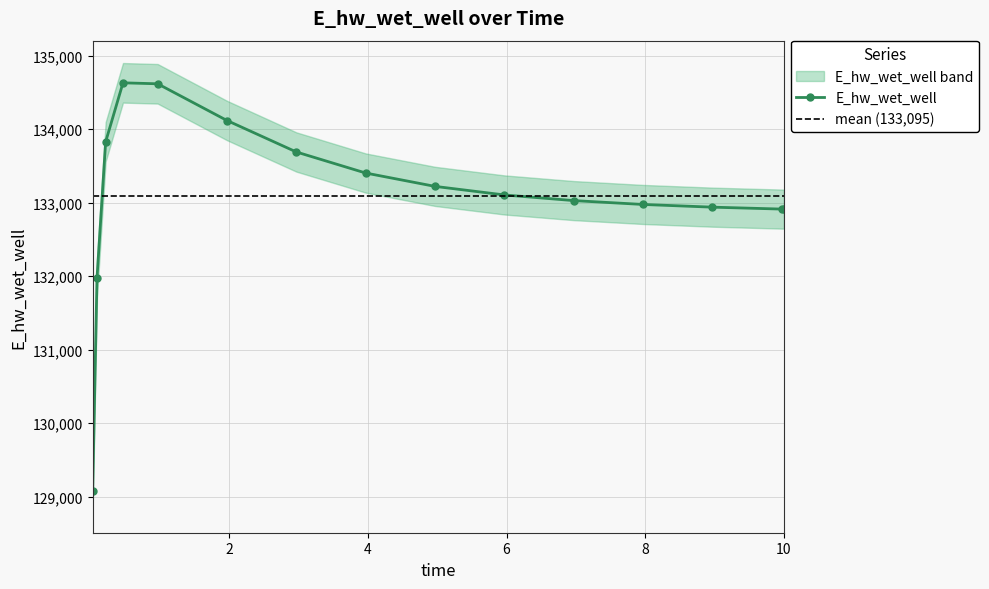

What value does the data have at 8.96875?

132938.8